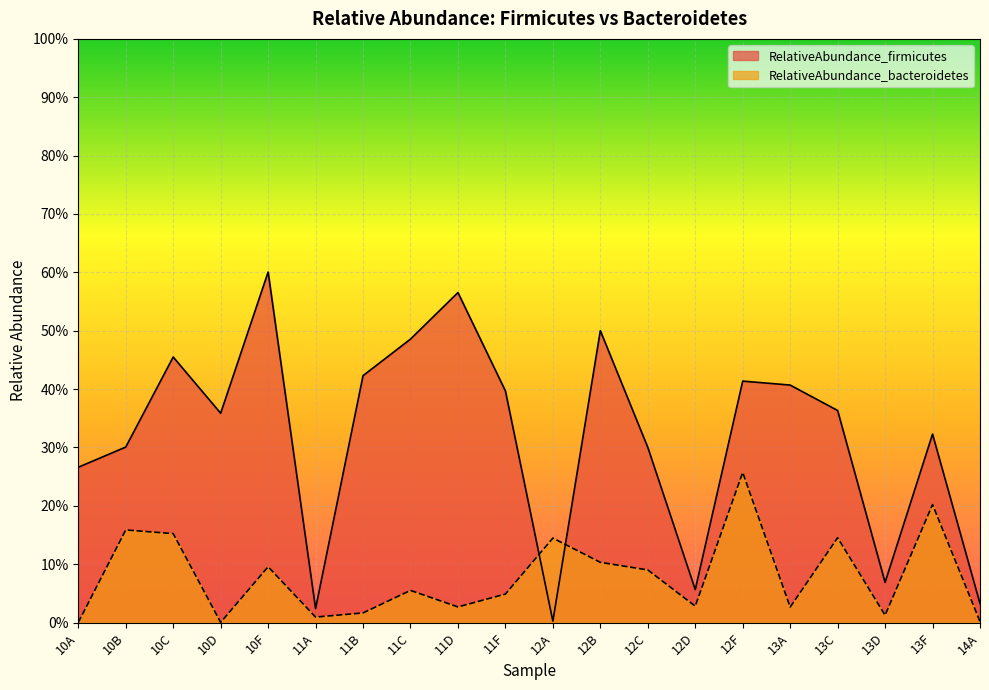

True or false: RelativeAbundance_firmicutes and RelativeAbundance_bacteroidetes cross at least once.

True